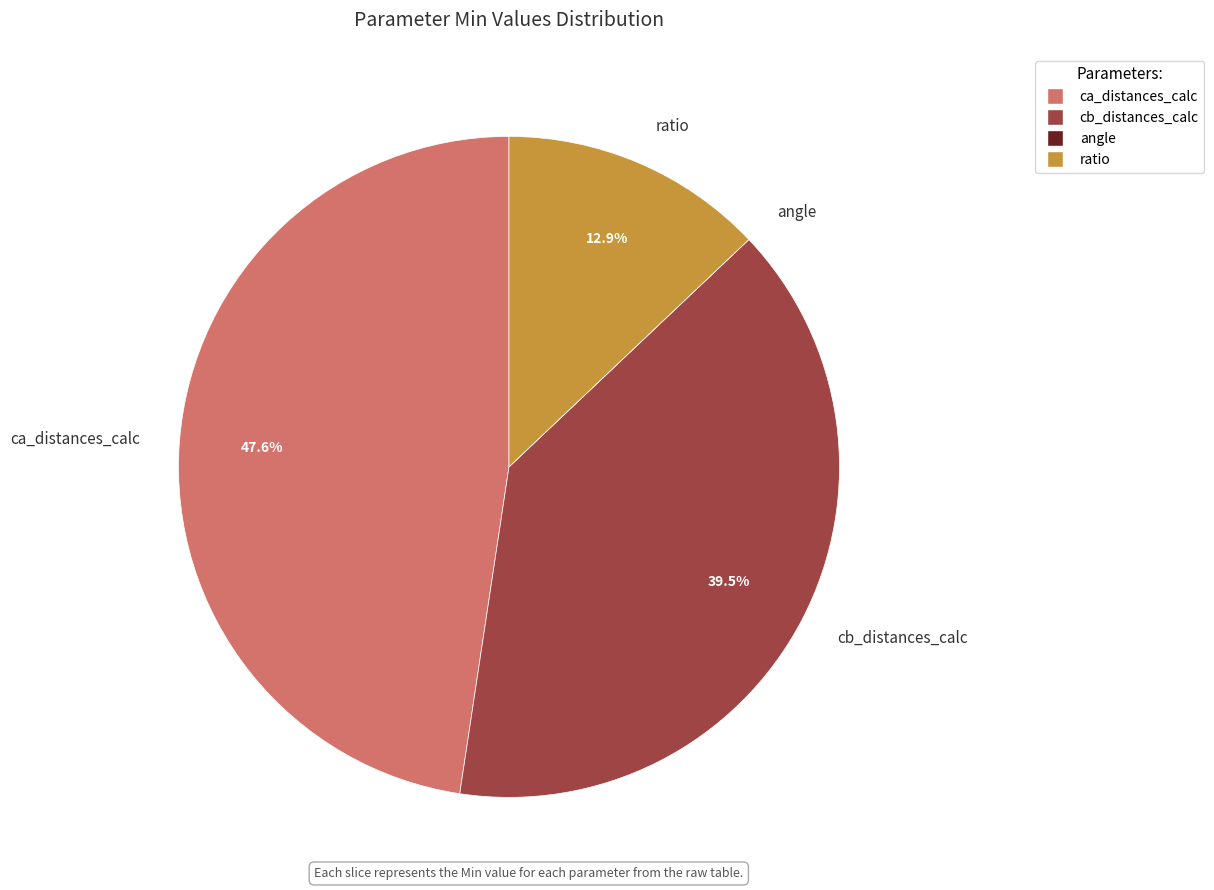

To the nearest percent, what is the combined percentage of ratio and cb_distances_calc?

52%